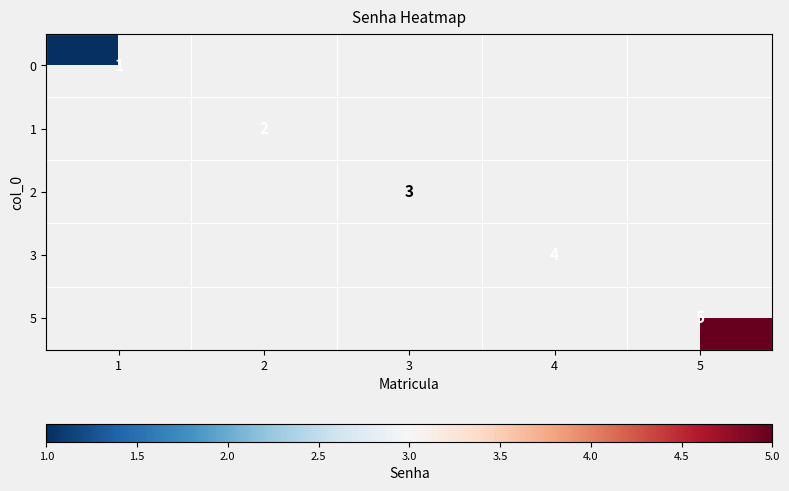

The 0 series shows 2 at 1. True or false?

False